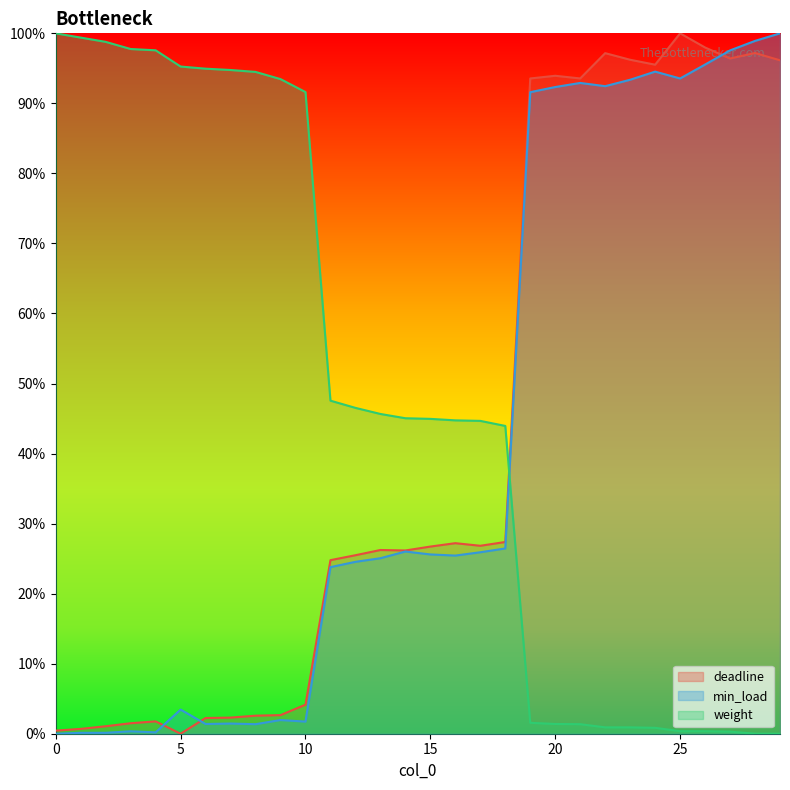

Does the chart have visible grid lines?

No